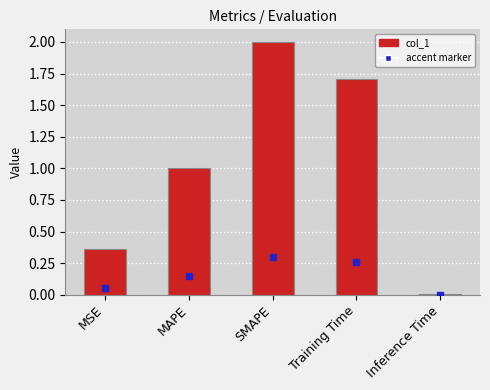

Approximately how many times larger is the value at MAPE compared to SMAPE?

0.5